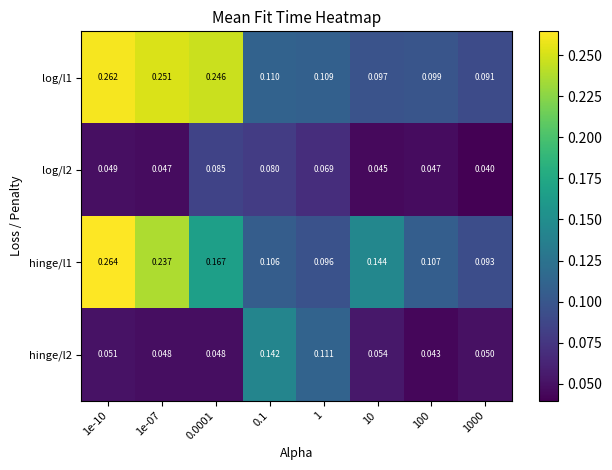

Is the value of log/l1 at 1e-10 greater than the value of log/l2 at 100?

Yes